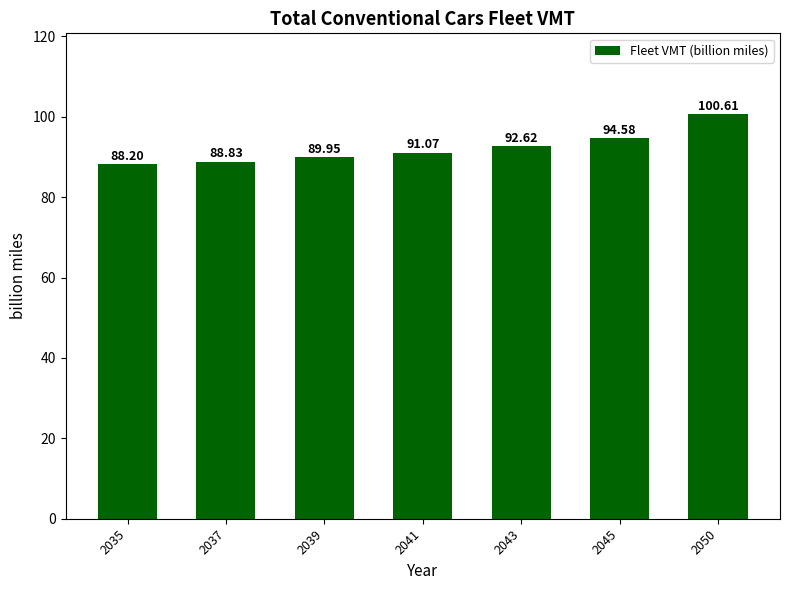

What is the change in value from 2035 to 2045?

+6.4